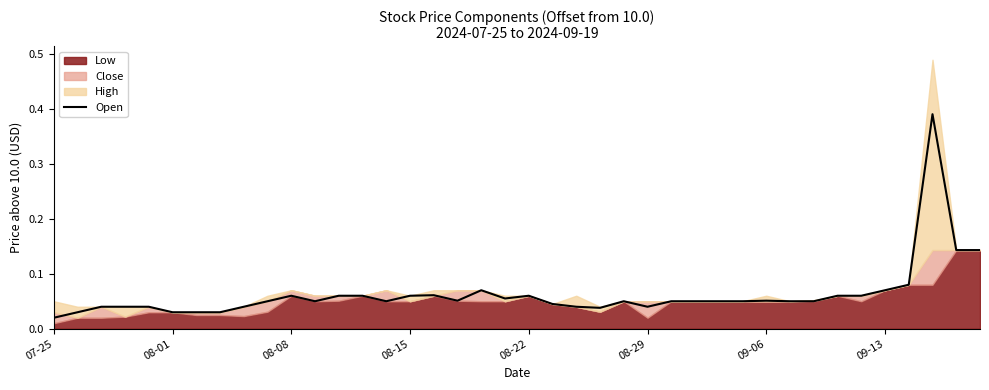

Reading left to right, list all the values displayed in this chart.

0.0	0.0	0.0	0.0	0.0	0.0	0.0	0.0	0.0	0.1	0.1	0.1	0.1	0.1	0.1	0.1	0.1	0.1	0.1	0.1	0.1	0.0	0.0	0.0	0.1	0.0	0.1	0.1	0.1	0.1	0.1	0.1	0.1	0.1	0.1	0.1	0.1	0.4	0.1	0.1